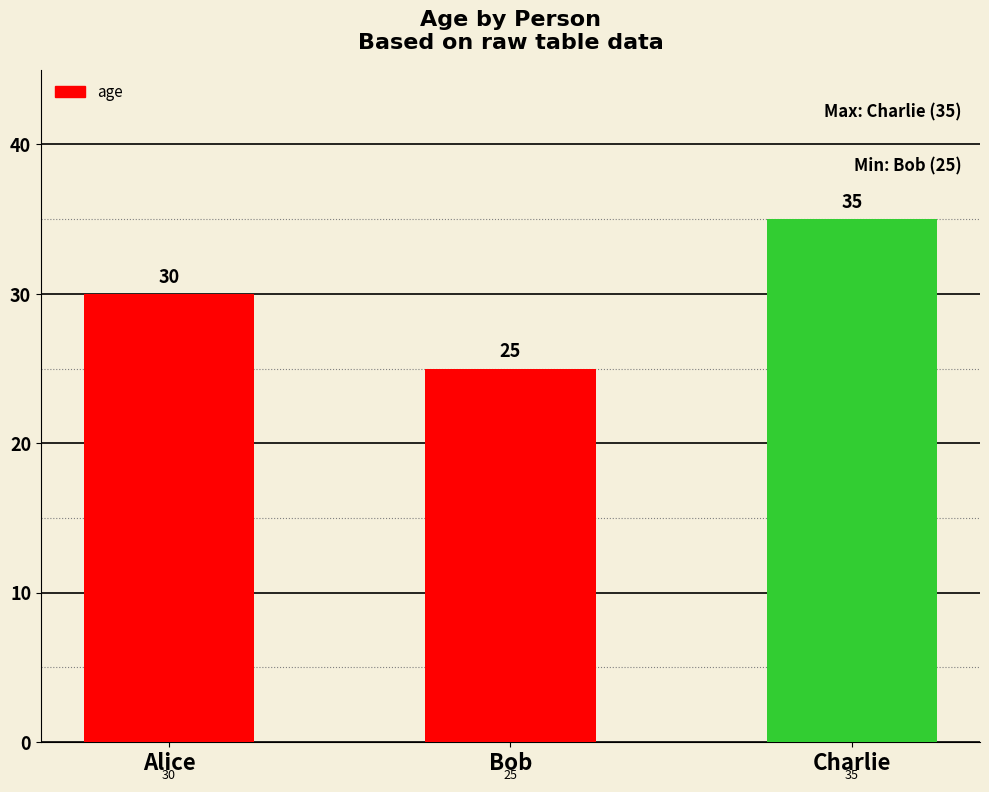

How many data points does each series have?

3